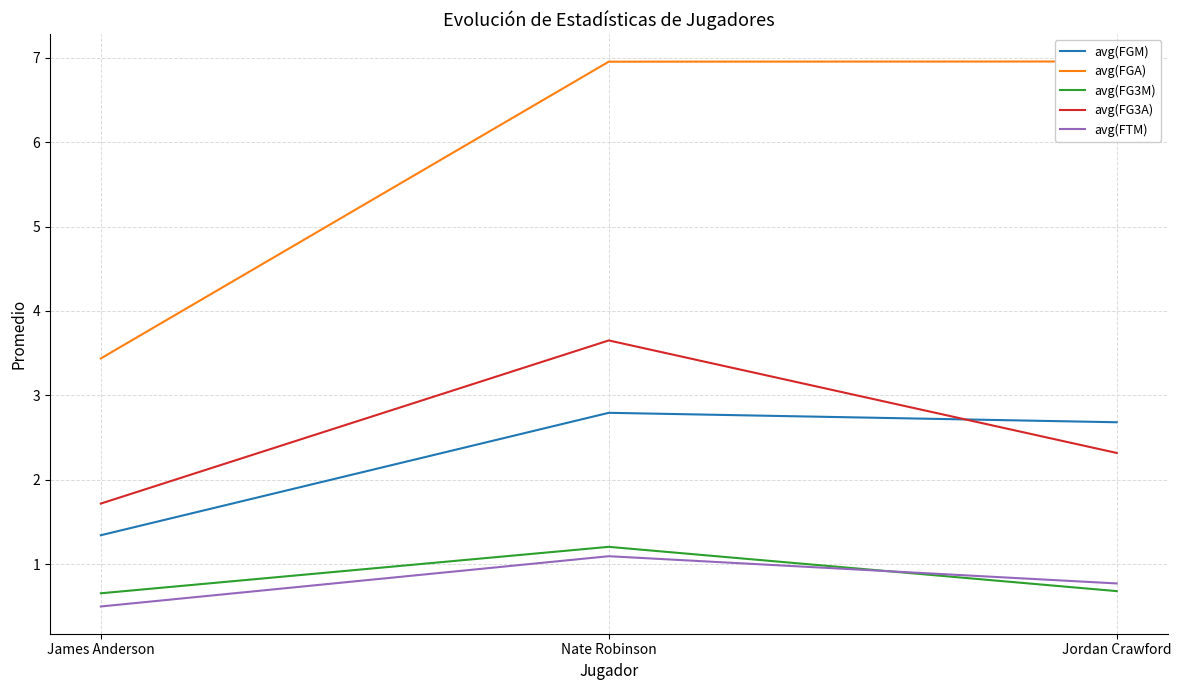

At which category does the chart reach its peak across all series?

Jordan Crawford